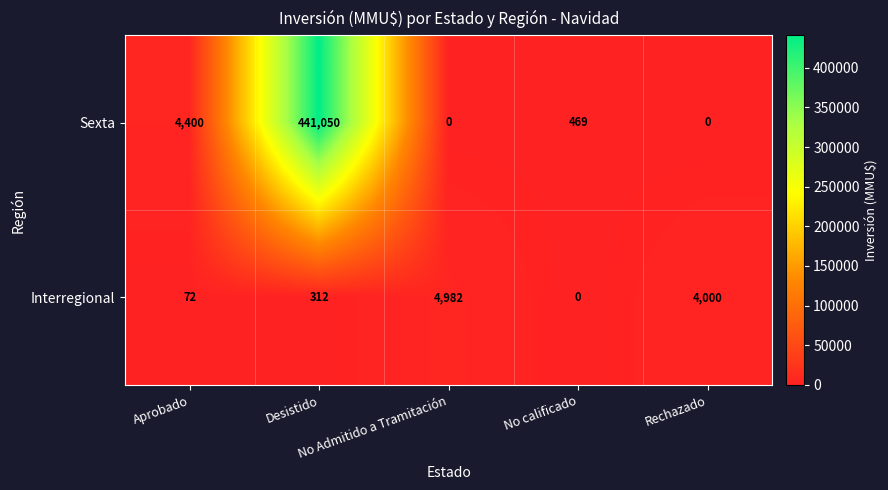

Which series has the largest total across all categories?

Sexta